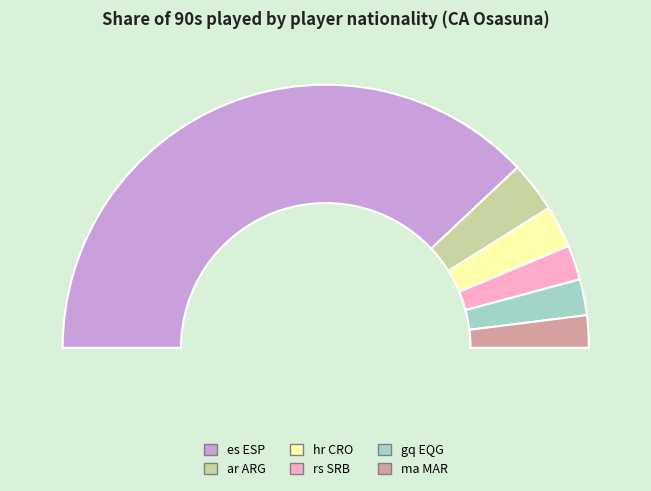

Which has a higher value, gq EQG or rs SRB?

gq EQG